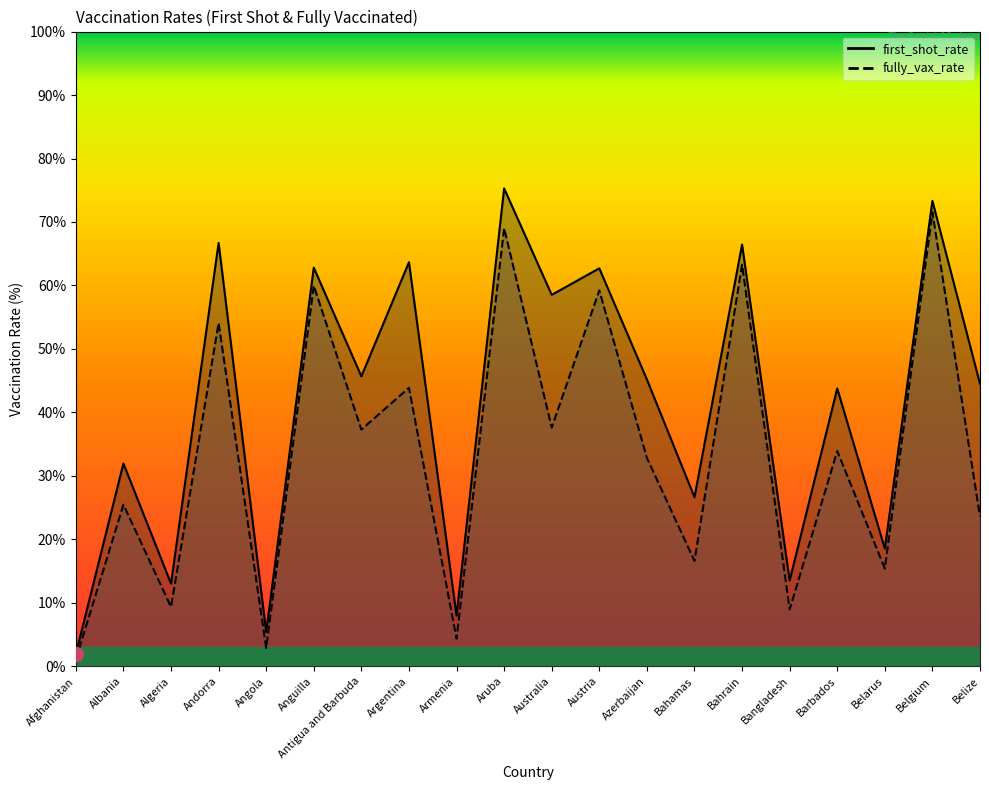

Read the first_shot_rate value at Austria.

62.7